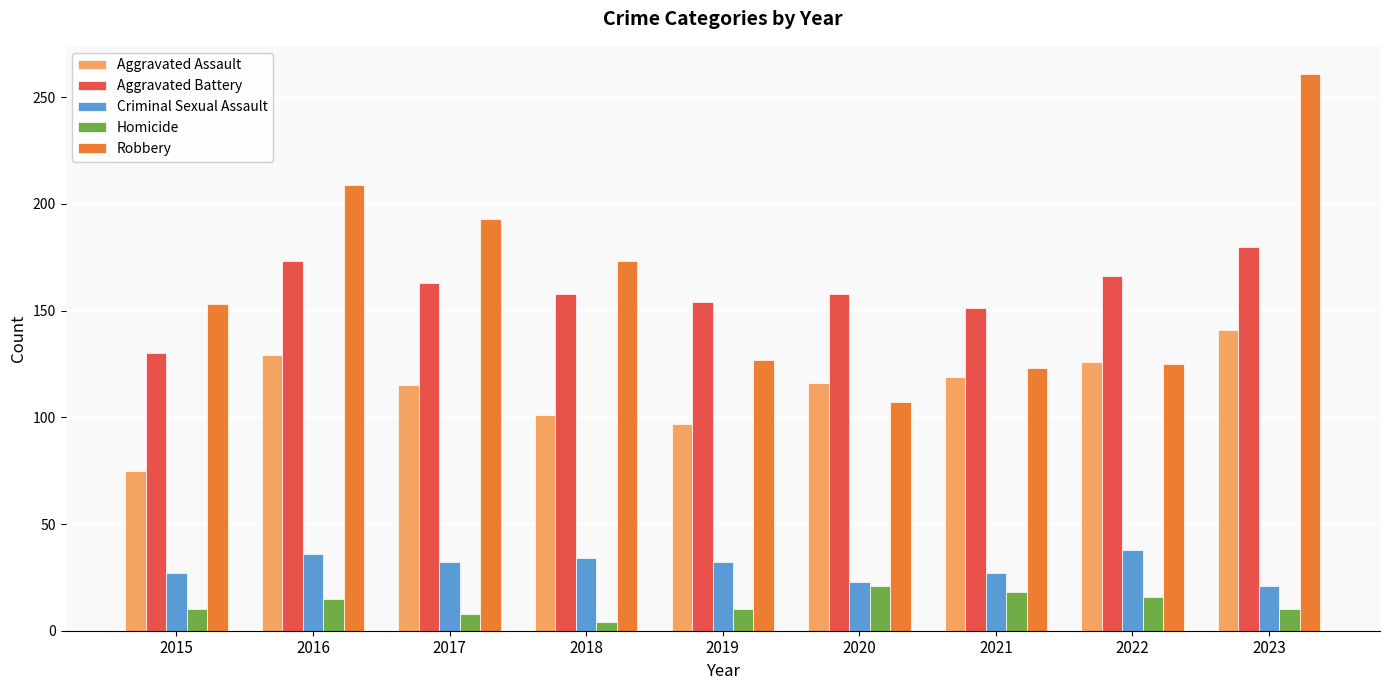

Which label corresponds to the smallest value in the chart?

2018